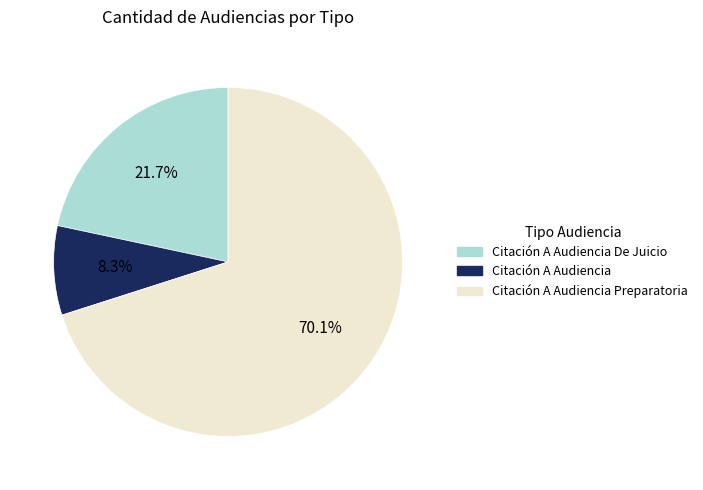

Is there any slice that represents more than half of the pie?

Yes